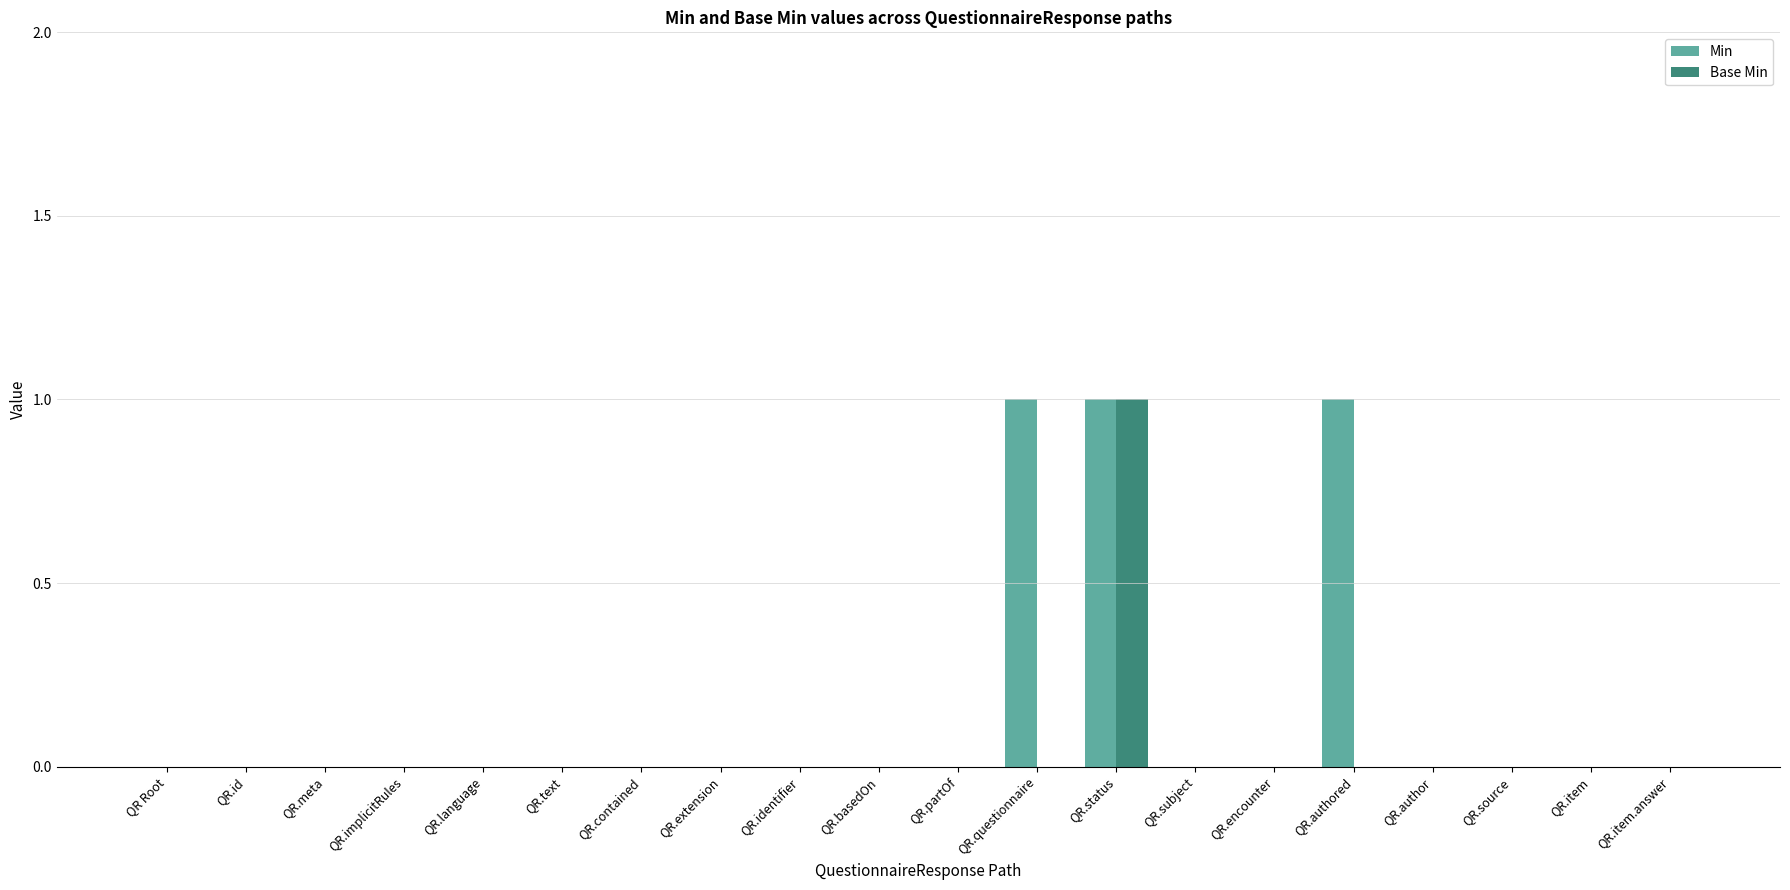

Is the value of Min at QR.questionnaire greater than the value of Base Min at QR.authored?

Yes